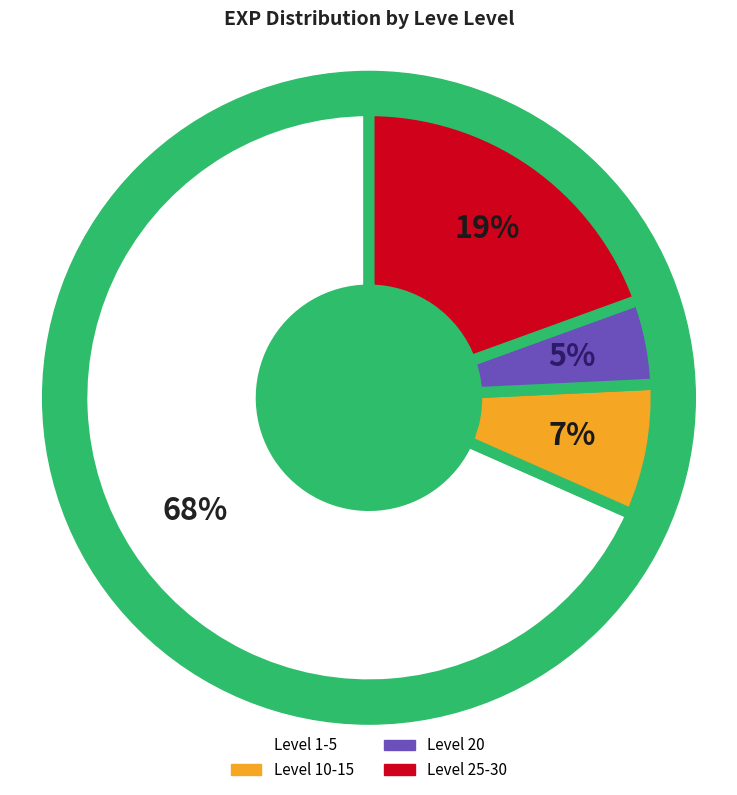

Between 25 and Level 20, which is larger?

25